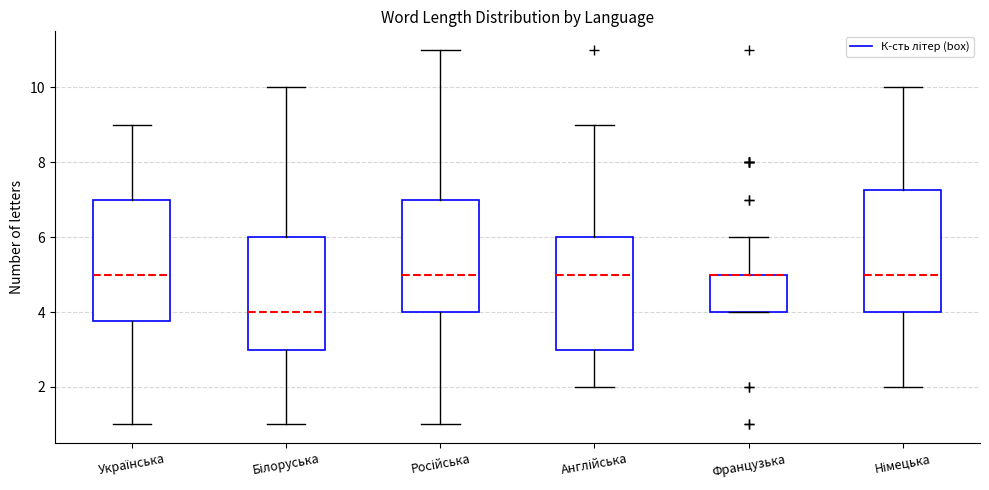

Where is the upper edge of the box for Білоруська on the y-axis? The values are not printed on the chart, so give them approximately, as read against the axis.

6.0